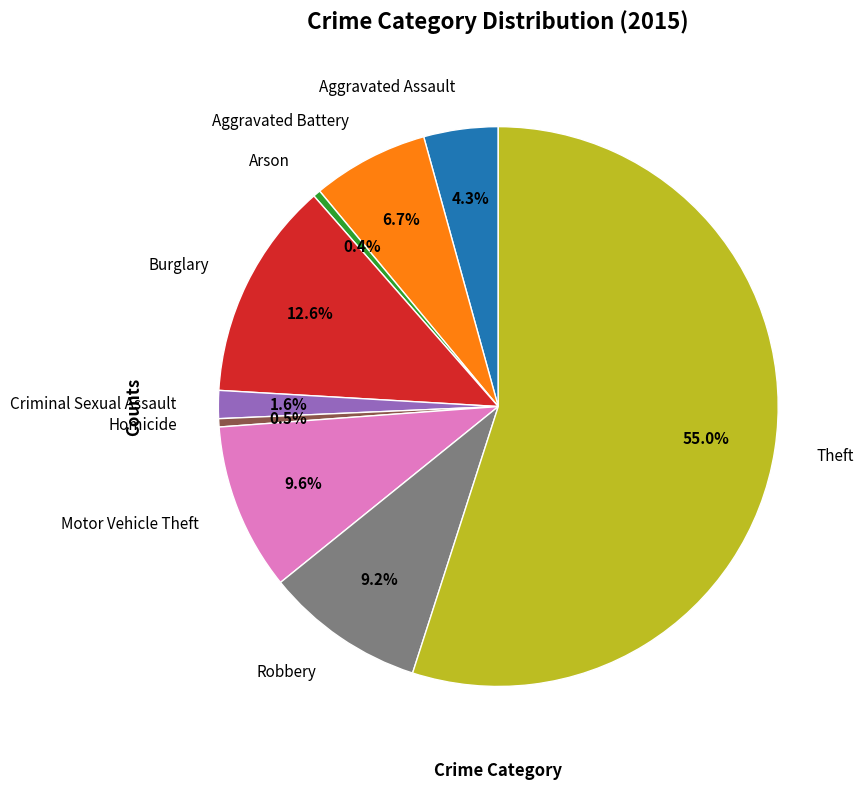

The Theft slice represents 55% of the pie. True or false?

True